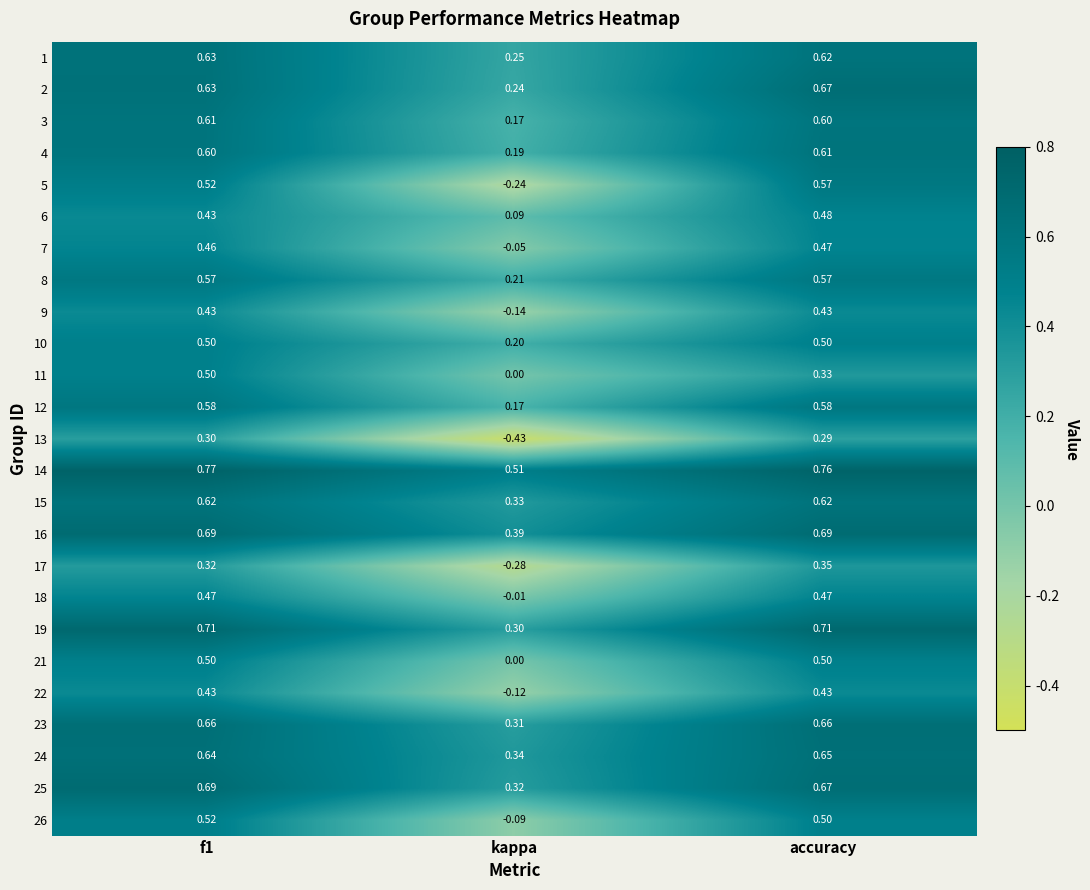

How many distinct data groups are displayed?

25